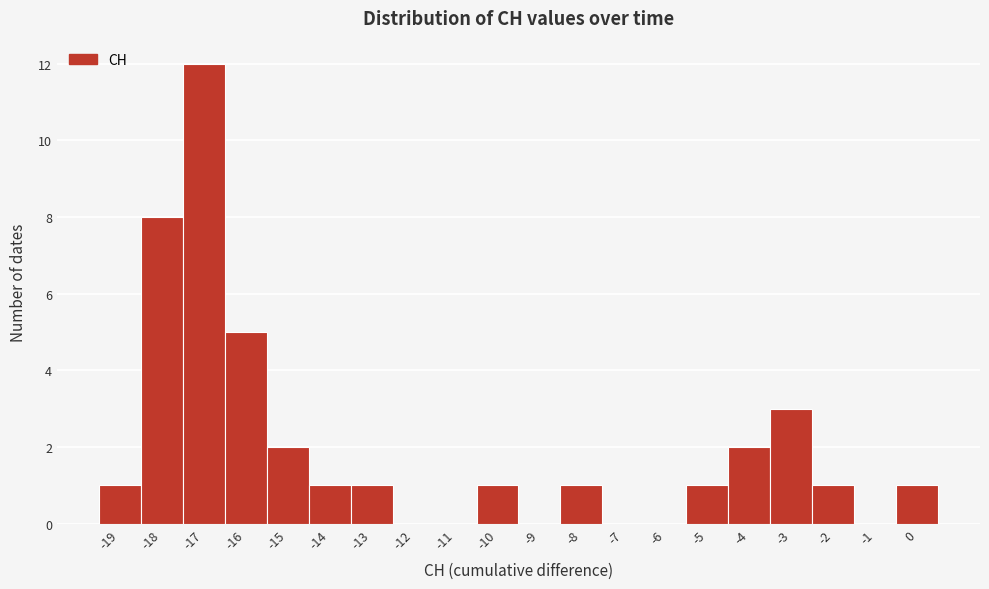

Reading left to right, transcribe this chart: for each bar, give the range it covers on the x-axis and its height. The values are not printed on the chart, so give them approximately, as read against the axis.

-19.5 to -18.5: 1
-18.5 to -17.5: 8
-17.5 to -16.5: 12
-16.5 to -15.5: 5
-15.5 to -14.5: 2
-14.5 to -13.5: 1
-13.5 to -12.5: 1
-12.5 to -11.5: 0
-11.5 to -10.5: 0
-10.5 to -9.5: 1
-9.5 to -8.5: 0
-8.5 to -7.5: 1
-7.5 to -6.5: 0
-6.5 to -5.5: 0
-5.5 to -4.5: 1
-4.5 to -3.5: 2
-3.5 to -2.5: 3
-2.5 to -1.5: 1
-1.5 to -0.5: 0
-0.5 to 0.5: 1